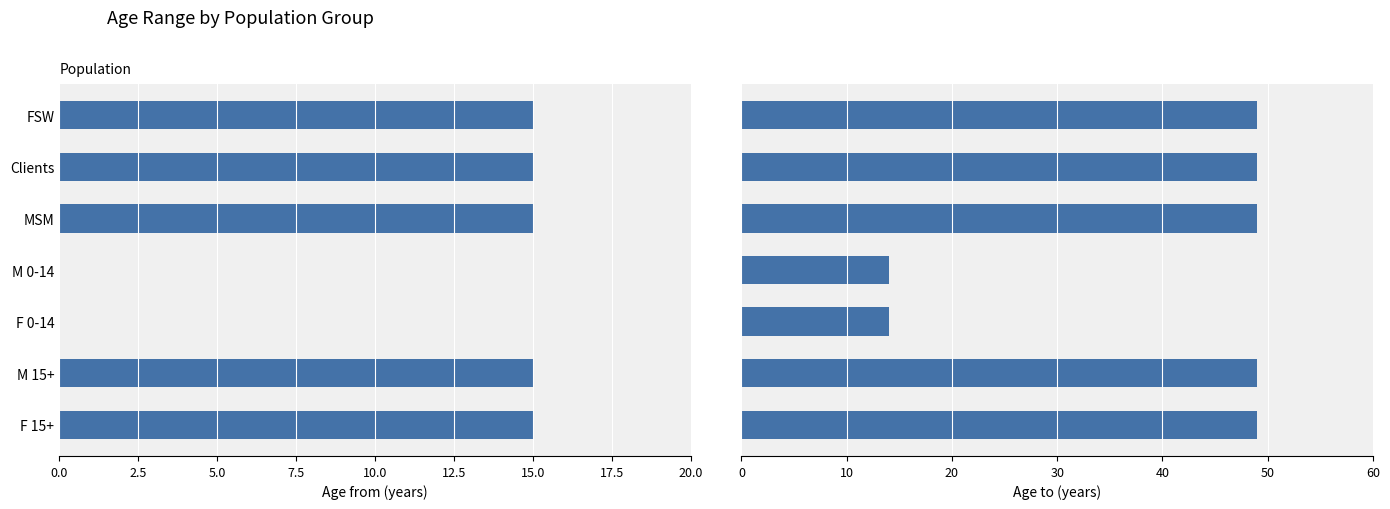

What position from the left is F 0-14?

5